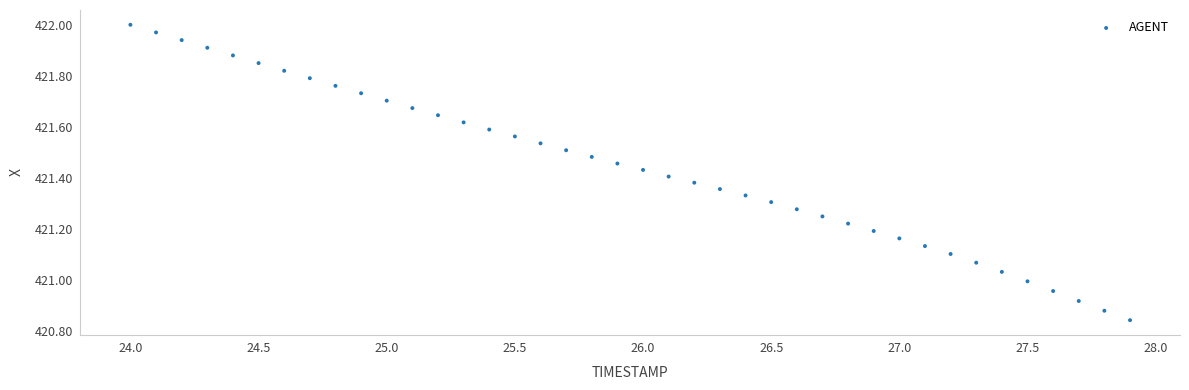

What is the range of Y values (max minus min)?

1.2